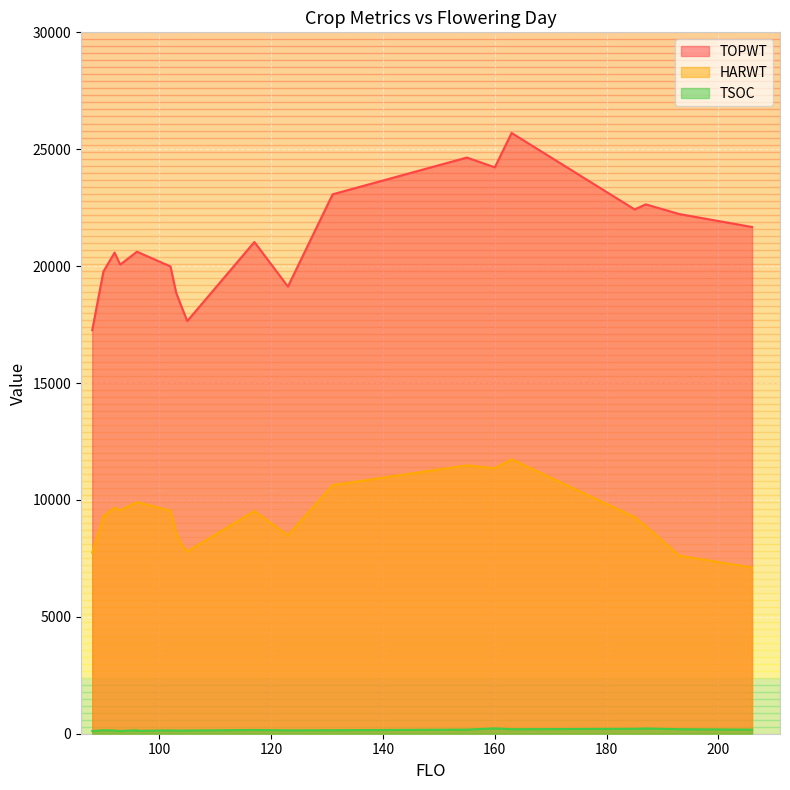

How many data points in TSOC are less than 149?

10